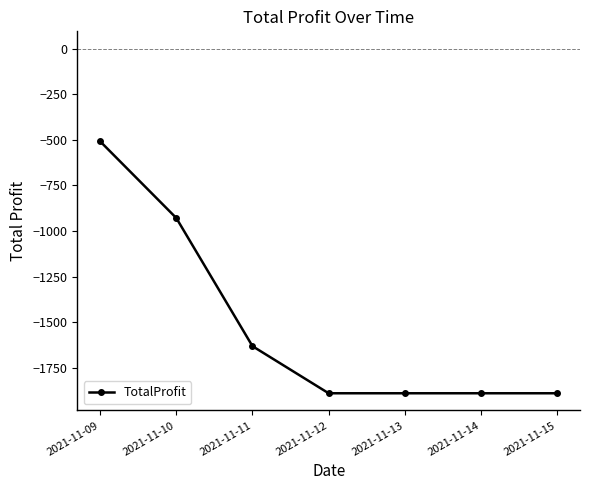

True or false: the data has more than 2 interior local peaks.

False